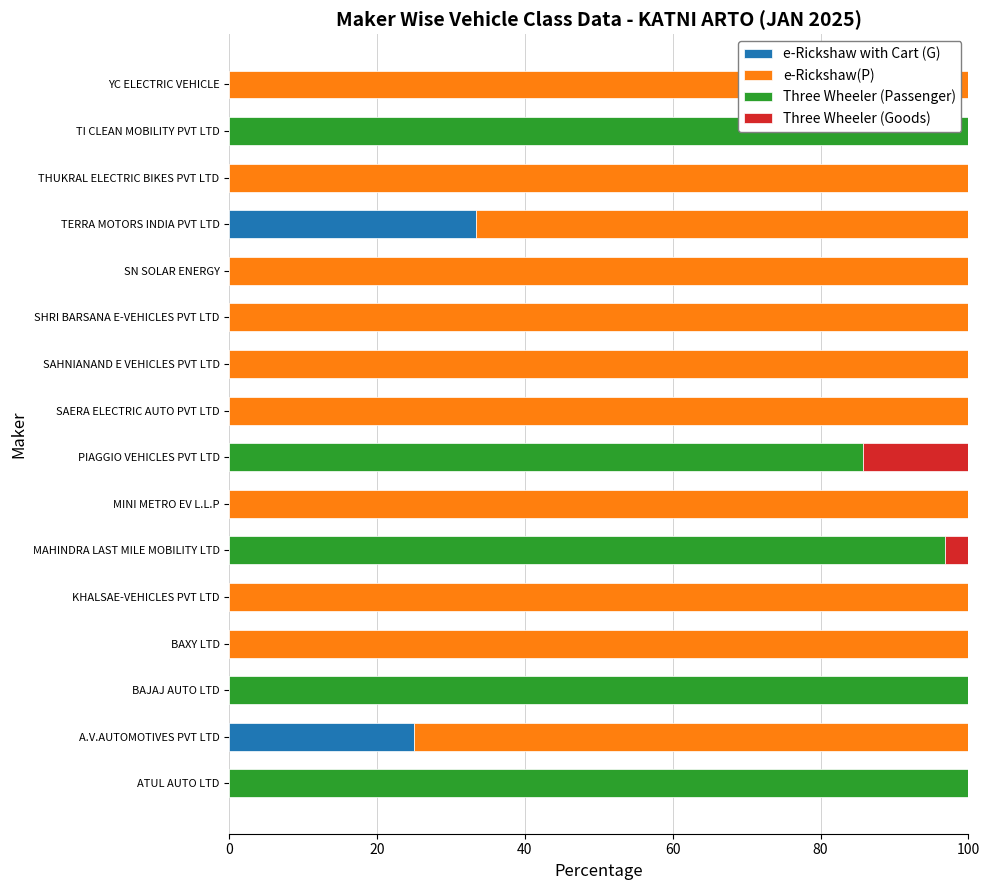

Is it true that e-Rickshaw with Cart (G) equals -14.9 at MAHINDRA LAST MILE MOBILITY LTD?

False